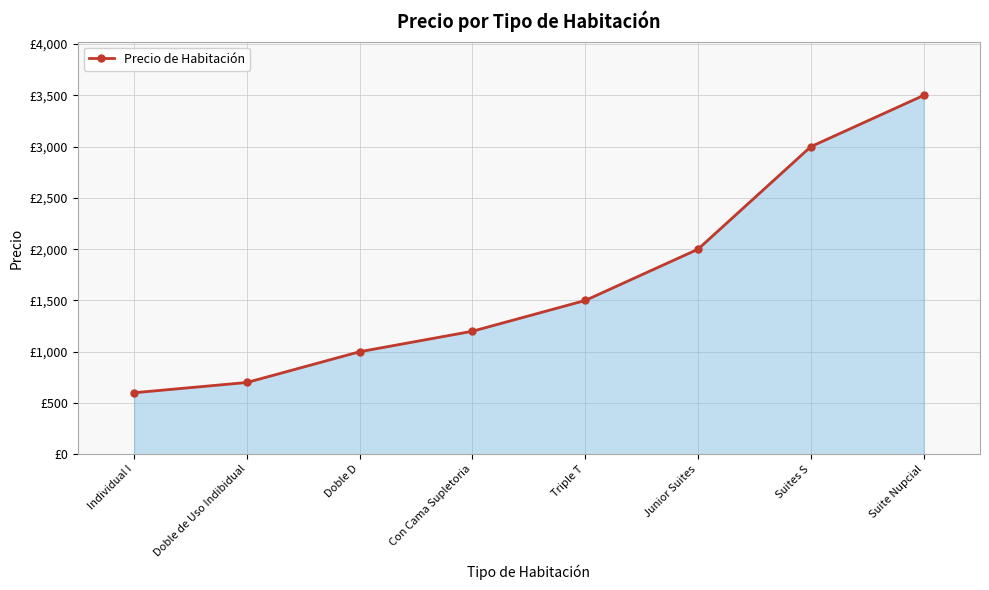

What is the approximate value at Junior Suites, to the nearest 100?

2000